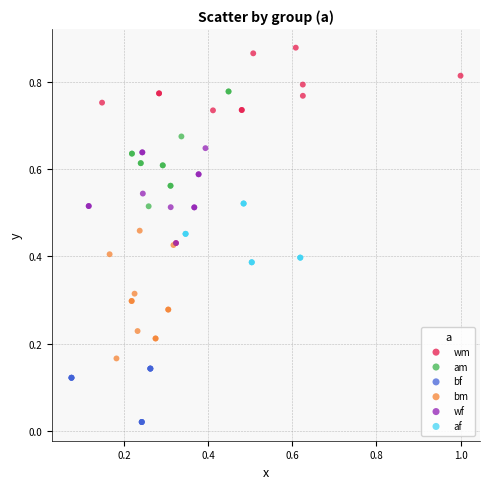

Which series contains the lowest Y value?

bf